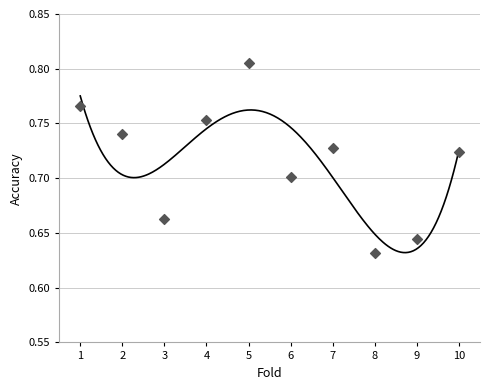

What is the average X value?

5.5